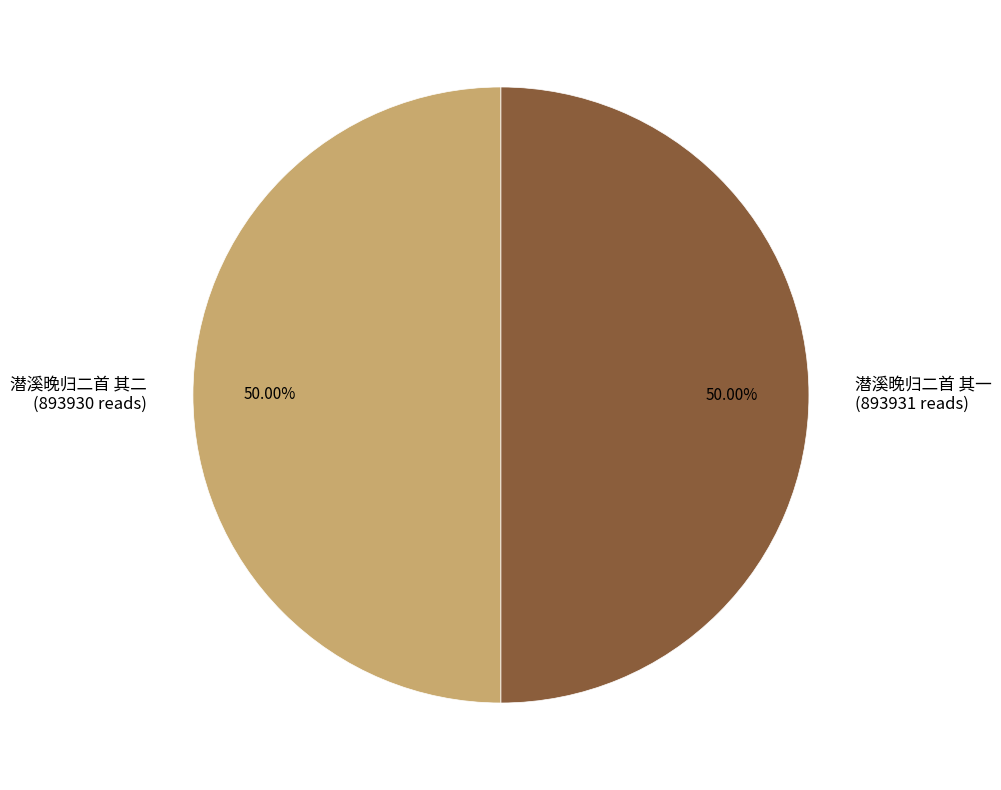

True or false: 潜溪晚归二首 其二 accounts for 38% of the total.

False